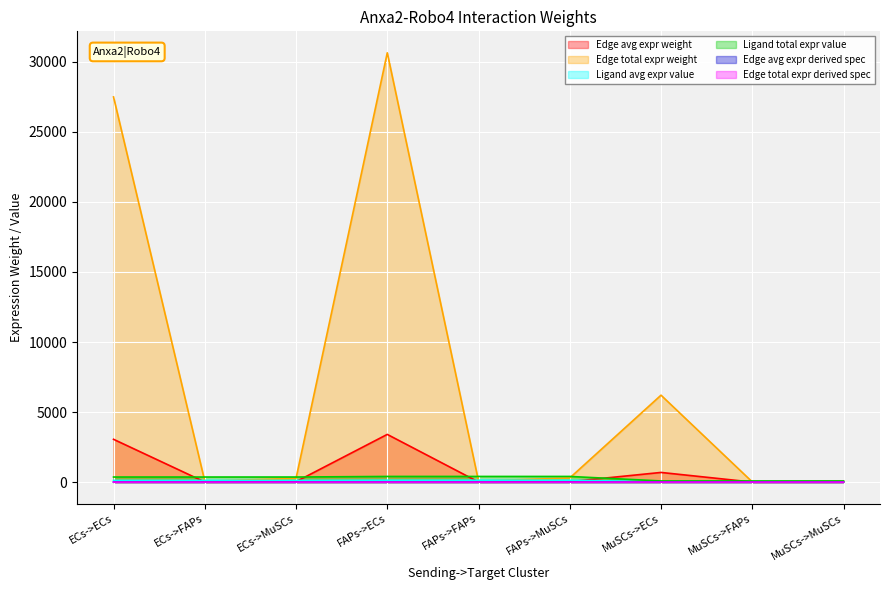

Reading right to left, list all the values displayed in this chart.

Edge avg expr weight: MuSCs->MuSCs=6.6	MuSCs->FAPs=1.6	MuSCs->ECs=689.4	FAPs->MuSCs=32.8	FAPs->FAPs=7.8	FAPs->ECs=3405.2	ECs->MuSCs=29.4	ECs->FAPs=7.0	ECs->ECs=3055.2
Edge total expr weight: MuSCs->MuSCs=59.8	MuSCs->FAPs=14.1	MuSCs->ECs=6204.9	FAPs->MuSCs=295.3	FAPs->FAPs=69.8	FAPs->ECs=30647.1	ECs->MuSCs=264.9	ECs->FAPs=62.6	ECs->ECs=27496.7
Ligand avg expr value: MuSCs->MuSCs=27.2	MuSCs->FAPs=27.2	MuSCs->ECs=27.2	FAPs->MuSCs=134.4	FAPs->FAPs=134.4	FAPs->ECs=134.4	ECs->MuSCs=120.6	ECs->FAPs=120.6	ECs->ECs=120.6
Ligand total expr value: MuSCs->MuSCs=81.7	MuSCs->FAPs=81.7	MuSCs->ECs=81.7	FAPs->MuSCs=403.3	FAPs->FAPs=403.3	FAPs->ECs=403.3	ECs->MuSCs=361.8	ECs->FAPs=361.8	ECs->ECs=361.8
Edge avg expr derived spec: MuSCs->MuSCs=0.0	MuSCs->FAPs=0.0	MuSCs->ECs=0.1	FAPs->MuSCs=0.0	FAPs->FAPs=0.0	FAPs->ECs=0.5	ECs->MuSCs=0.0	ECs->FAPs=0.0	ECs->ECs=0.4
Edge total expr derived spec: MuSCs->MuSCs=0.0	MuSCs->FAPs=0.0	MuSCs->ECs=0.1	FAPs->MuSCs=0.0	FAPs->FAPs=0.0	FAPs->ECs=0.5	ECs->MuSCs=0.0	ECs->FAPs=0.0	ECs->ECs=0.4